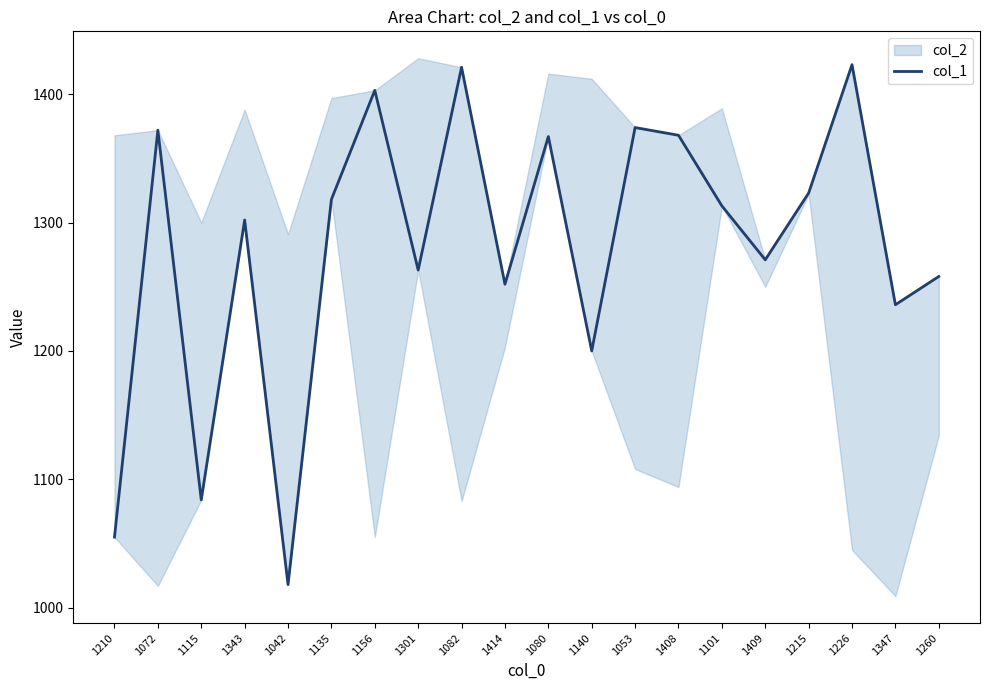

What is the label of the 7th point from the right?

1408